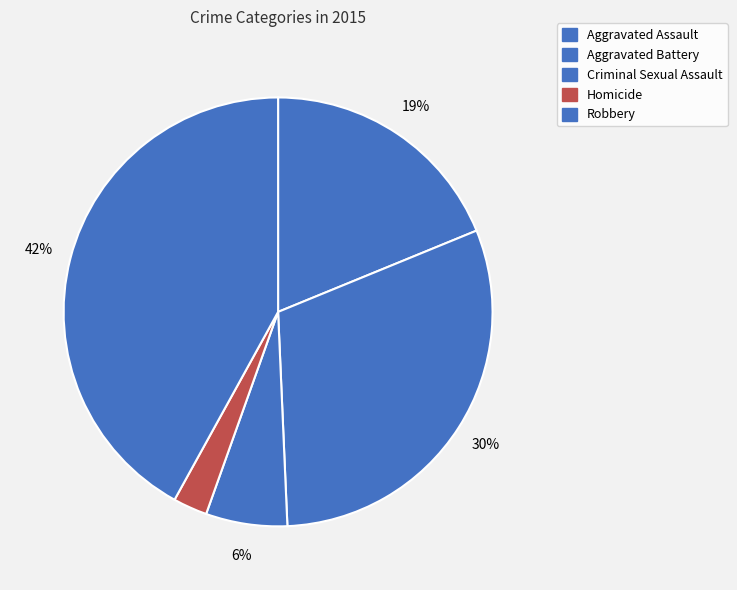

What percentage is the Aggravated Battery slice, to the nearest percent?

30%